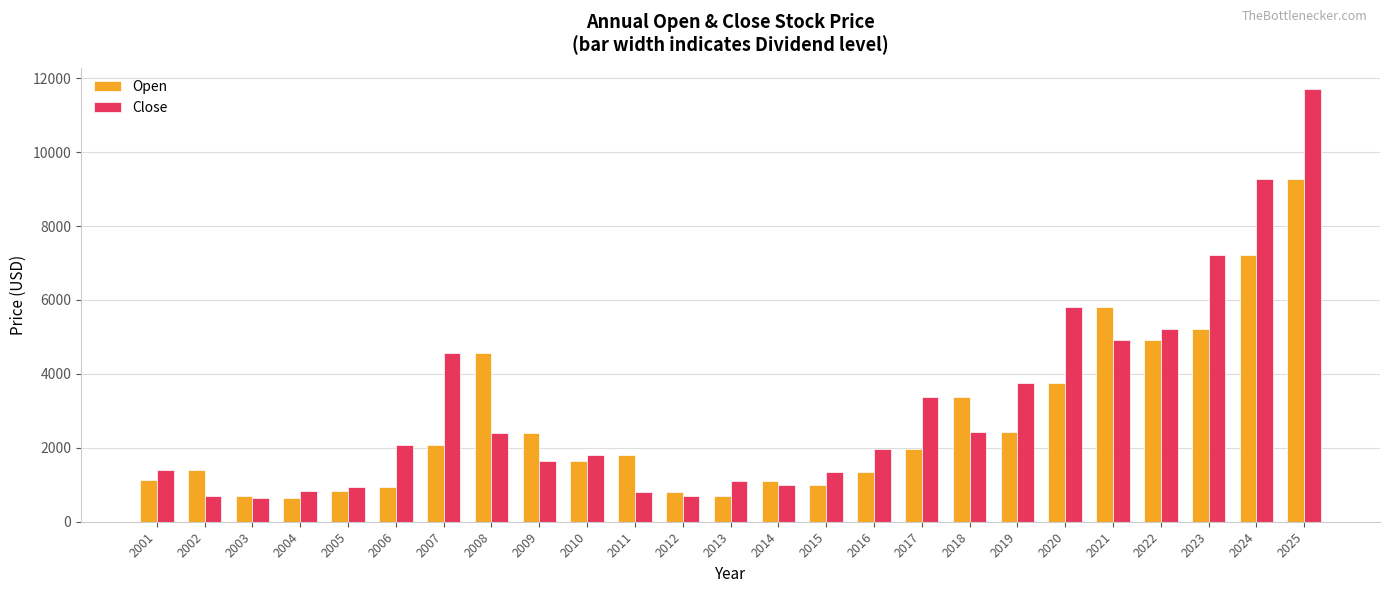

At which label does Close first exceed 1975?

2006